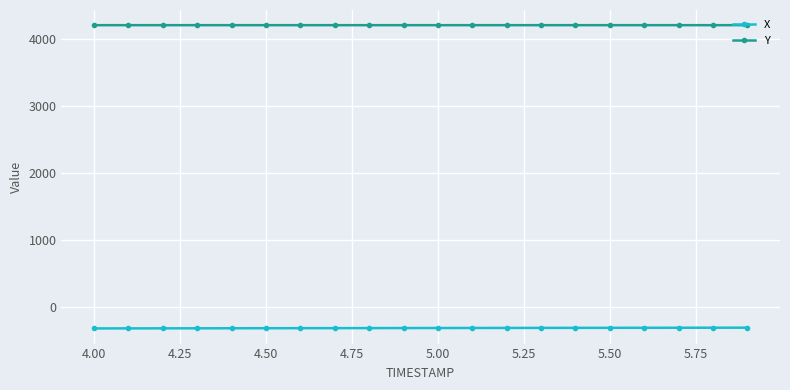

Which series has the largest total across all categories?

Y